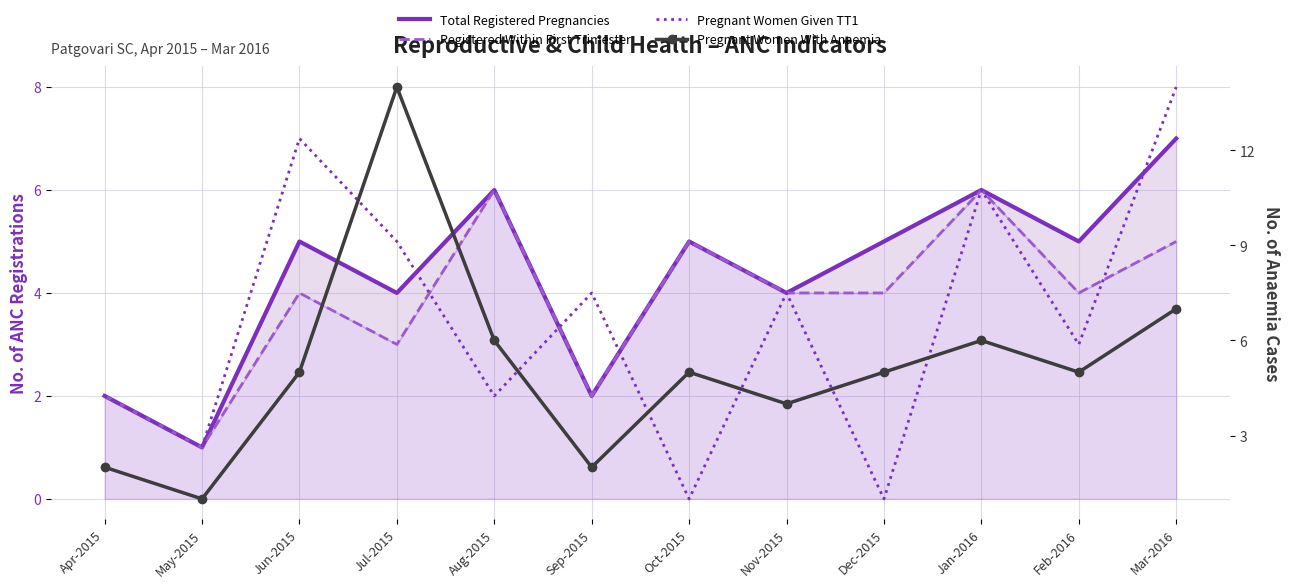

List the labels in order of Pregnant Women With Anaemia value, smallest first.

May-2015, Apr-2015, Sep-2015, Nov-2015, Jun-2015, Oct-2015, Dec-2015, Feb-2016, Aug-2015, Jan-2016, Mar-2016, Jul-2015